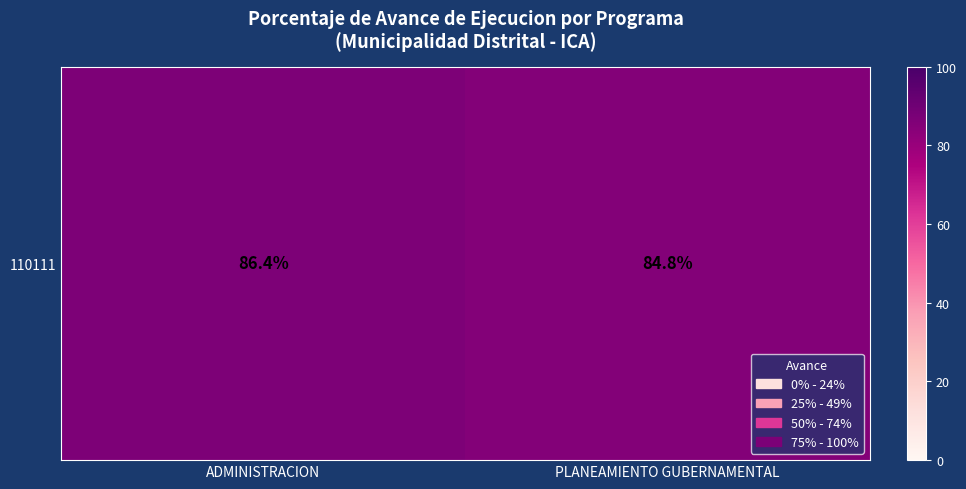

Is it true that the value at ADMINISTRACION is 56.5?

False